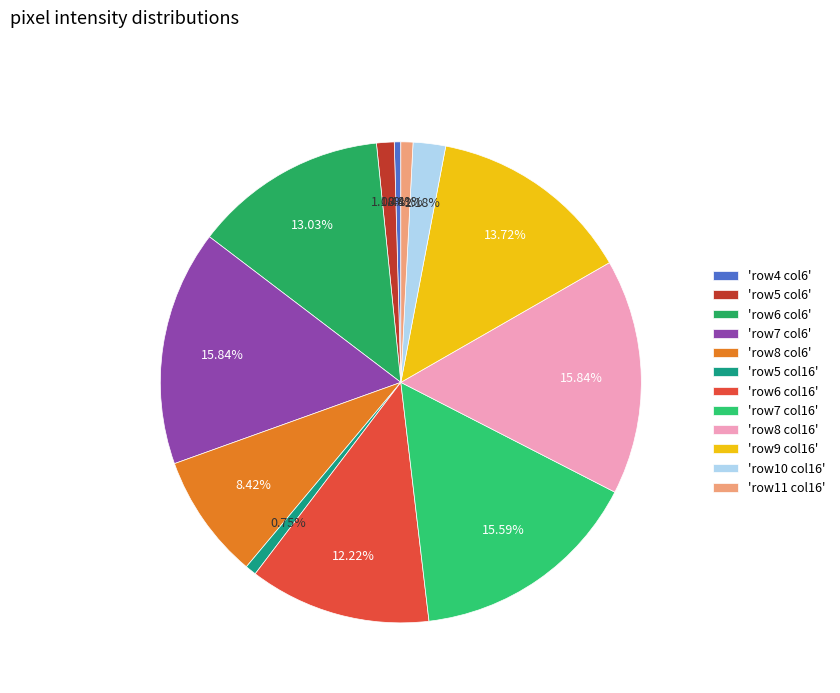

How many slices are in this pie chart?

12